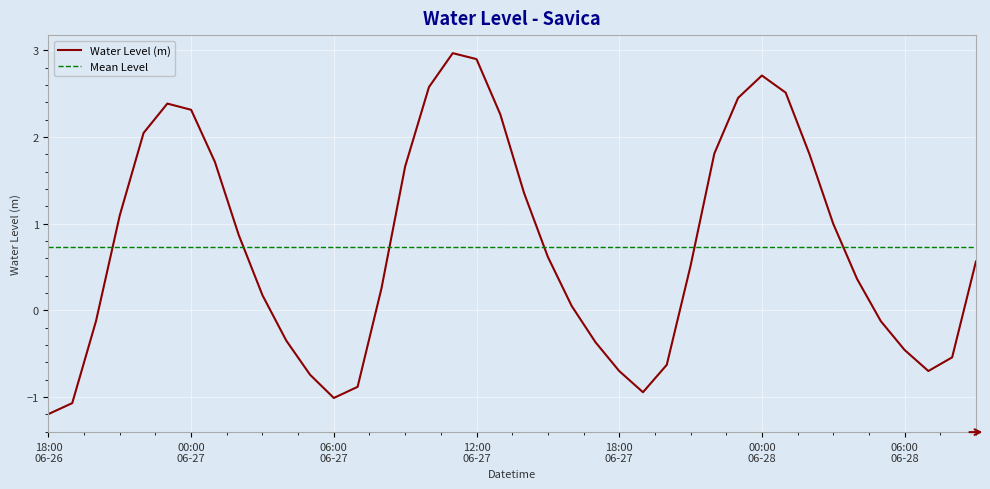

What is the label of the 19th point from the right?

2024-06-27 15:00